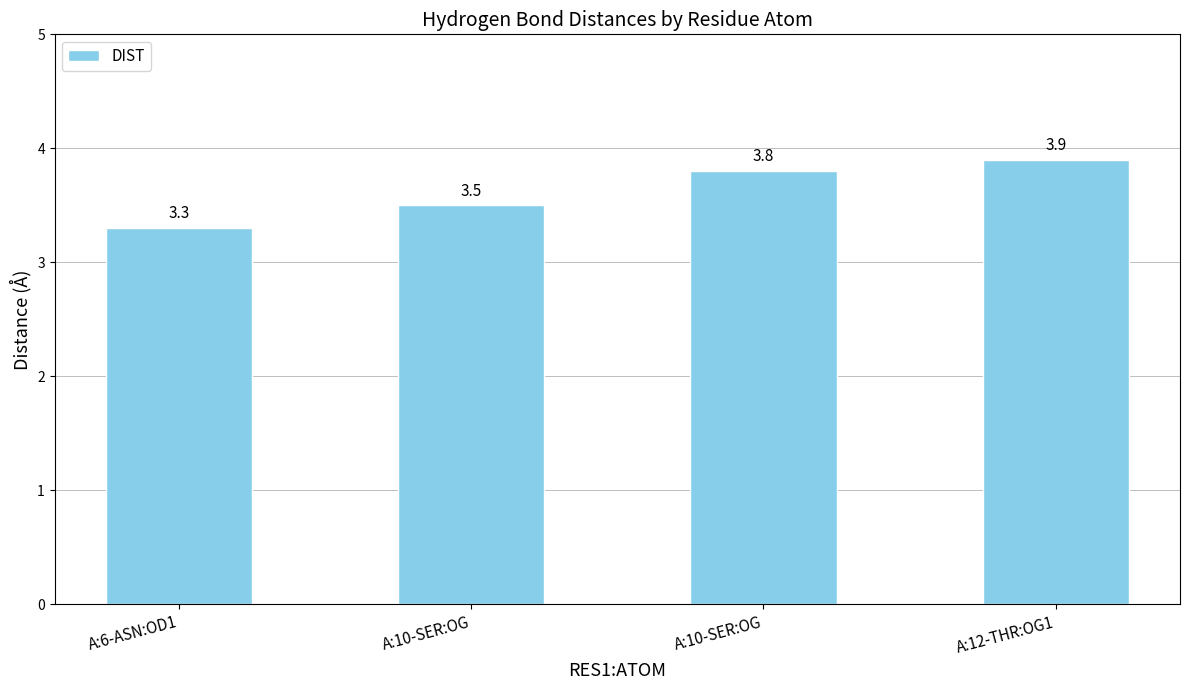

What is the ratio of the value at A:10-SER:OG to the value at A:6-ASN:OD1?

1.1